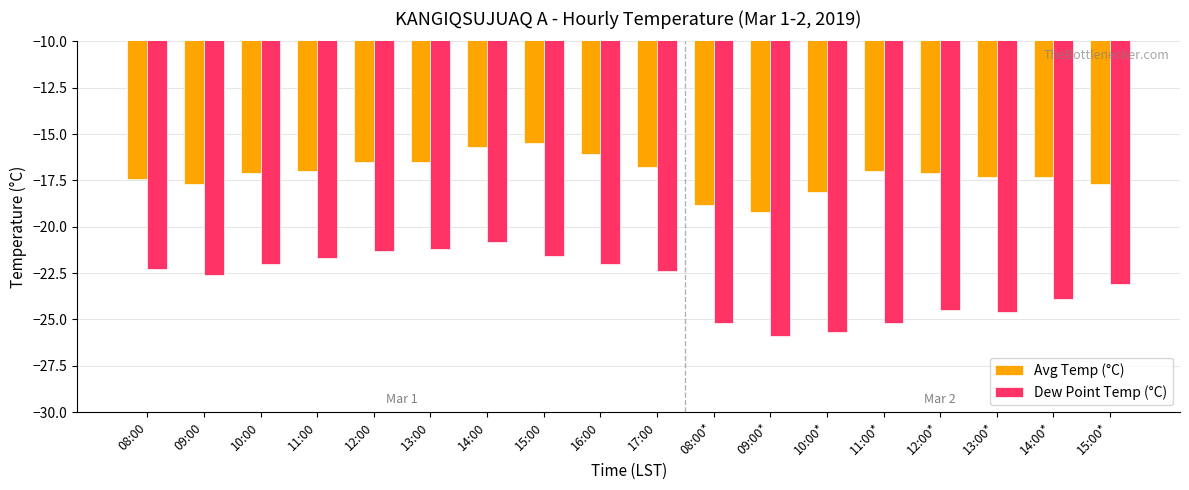

Reading left to right, extract all data points from this chart.

Avg Temp (°C): 08:00=-17.4	09:00=-17.7	10:00=-17.1	11:00=-17.0	12:00=-16.5	13:00=-16.5	14:00=-15.7	15:00=-15.5	16:00=-16.1	17:00=-16.8	08:00*=-18.8	09:00*=-19.2	10:00*=-18.1	11:00*=-17.0	12:00*=-17.1	13:00*=-17.3	14:00*=-17.3	15:00*=-17.7
Dew Point Temp (°C): 08:00=-22.3	09:00=-22.6	10:00=-22.0	11:00=-21.7	12:00=-21.3	13:00=-21.2	14:00=-20.8	15:00=-21.6	16:00=-22.0	17:00=-22.4	08:00*=-25.2	09:00*=-25.9	10:00*=-25.7	11:00*=-25.2	12:00*=-24.5	13:00*=-24.6	14:00*=-23.9	15:00*=-23.1